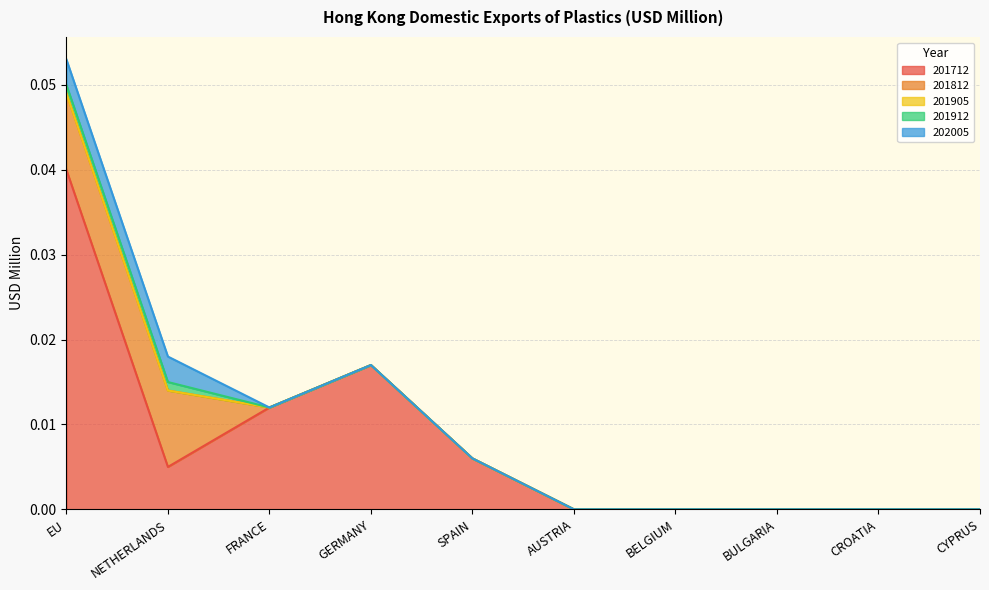

What is the label of the 9th point from the right?

NETHERLANDS